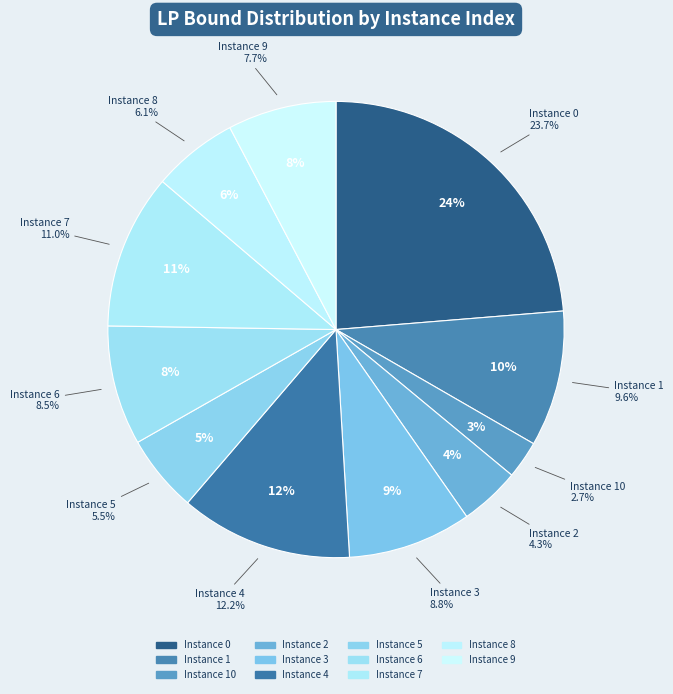

Count the number of slices in the pie.

11